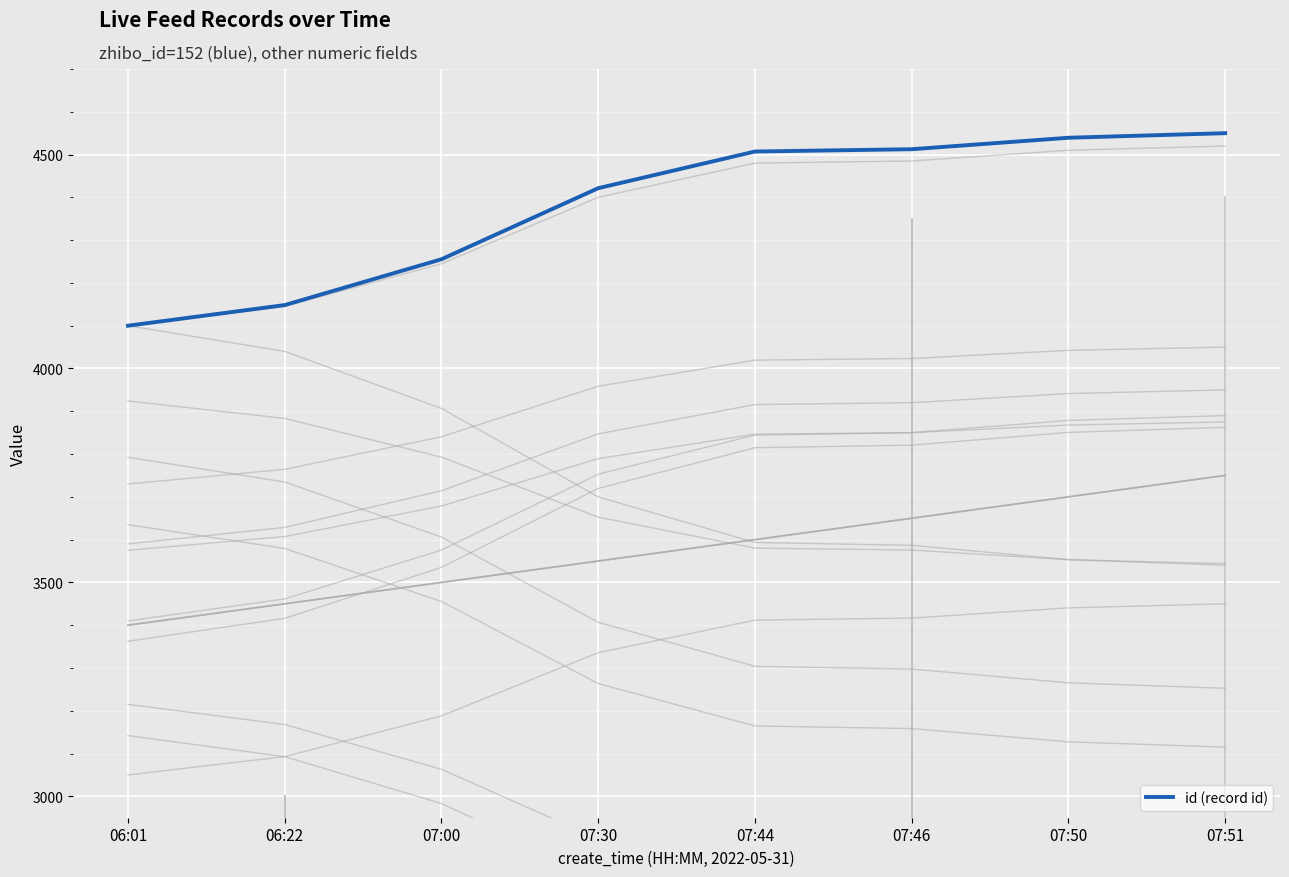

Which series changed the most between 06:01 and 07:44?

id (record id)